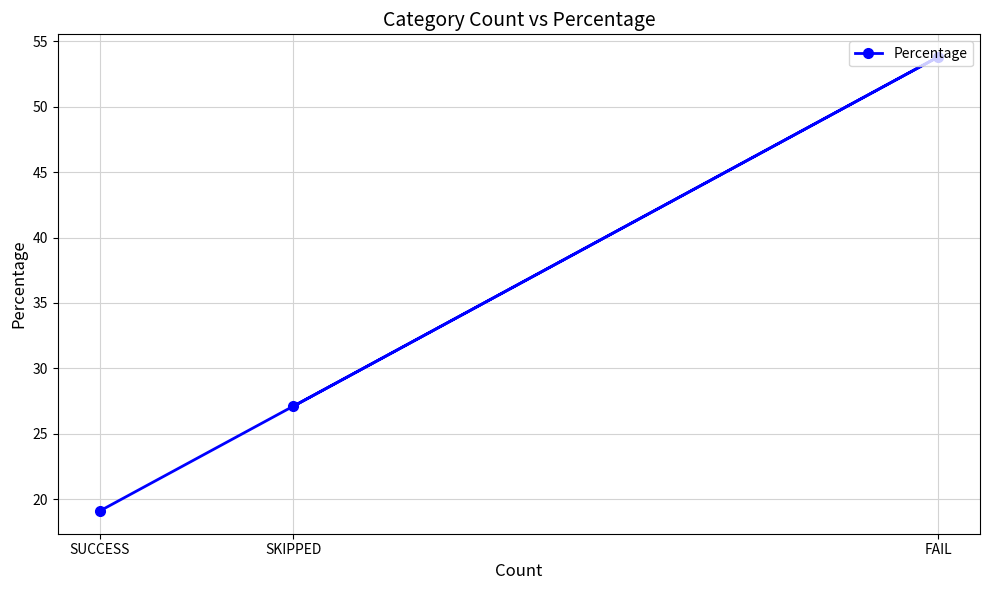

Approximately how many times larger is the value at SKIPPED compared to SUCCESS?

1.4